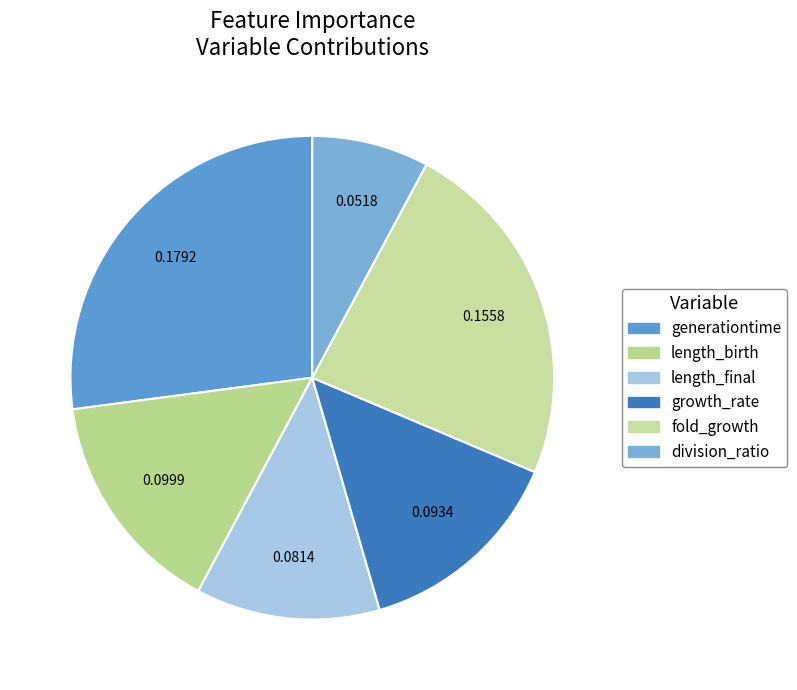

What is the largest slice in the pie chart?

generationtime